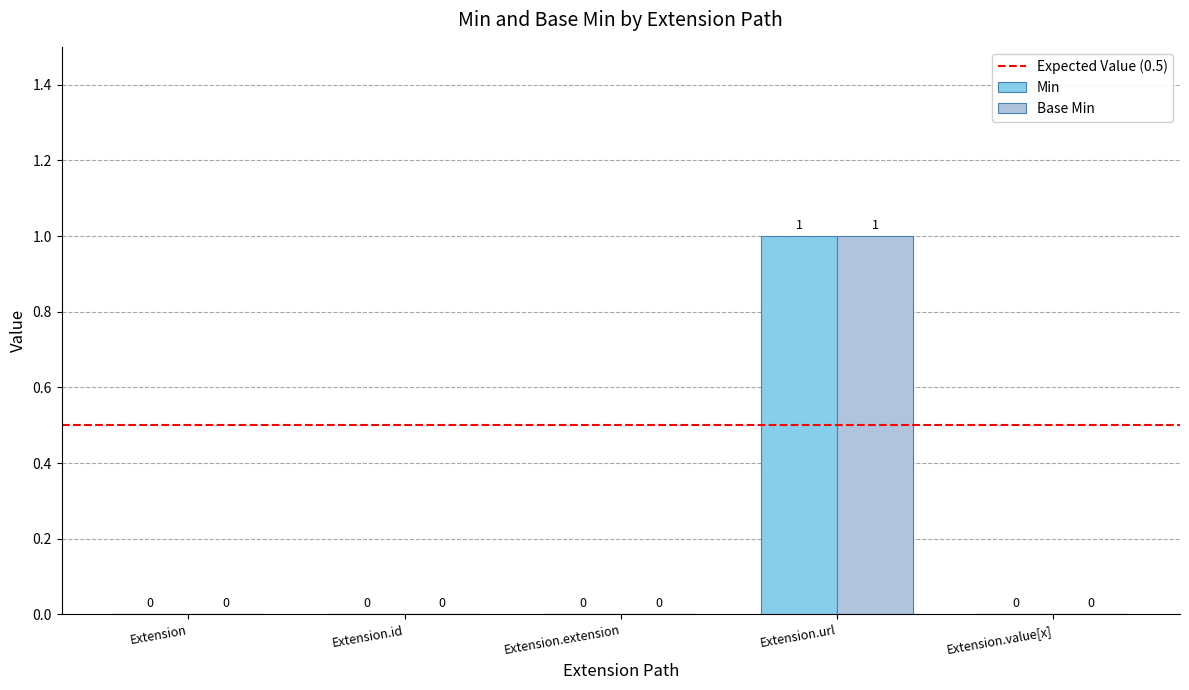

Is the value of Base Min at Extension.url greater than the value of Min at Extension.extension?

Yes